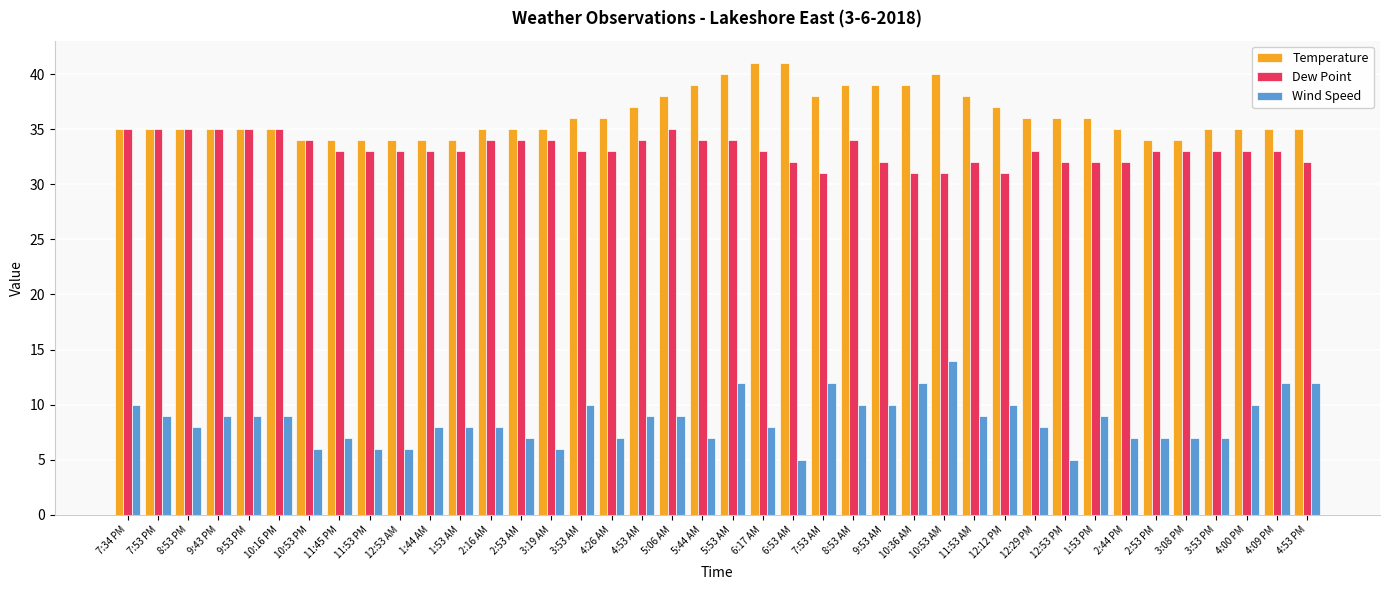

How many data points in Wind Speed are less than 9?

20